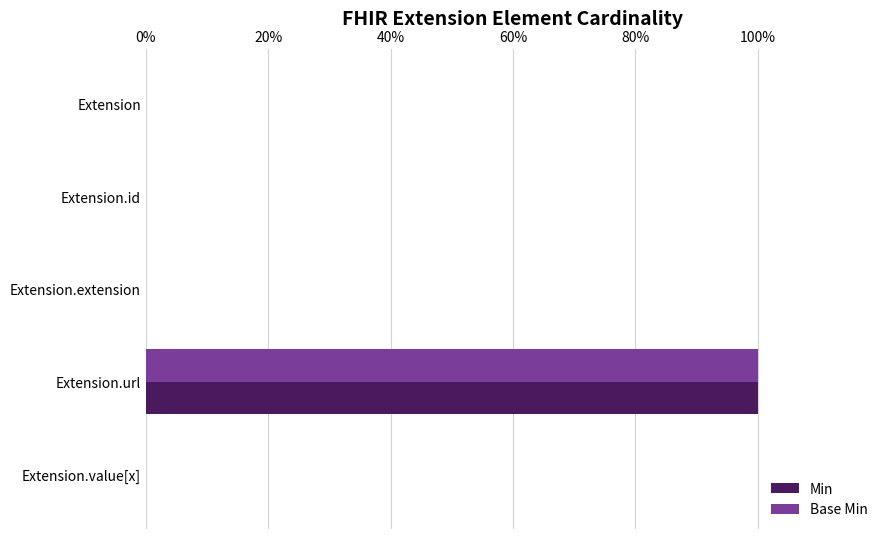

What are all the series names shown in the legend?

Min, Base Min